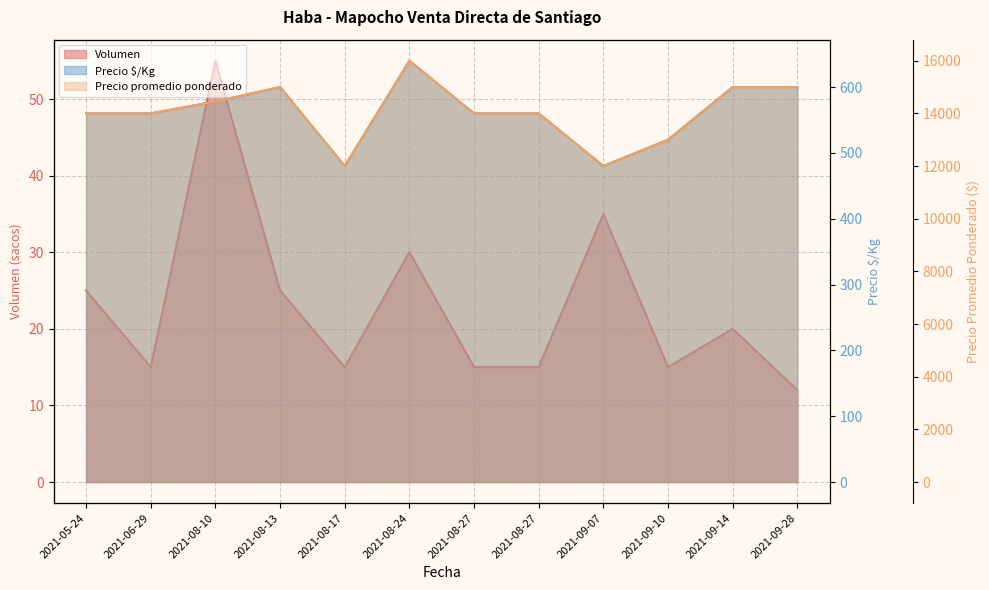

How many distinct data groups are displayed?

3